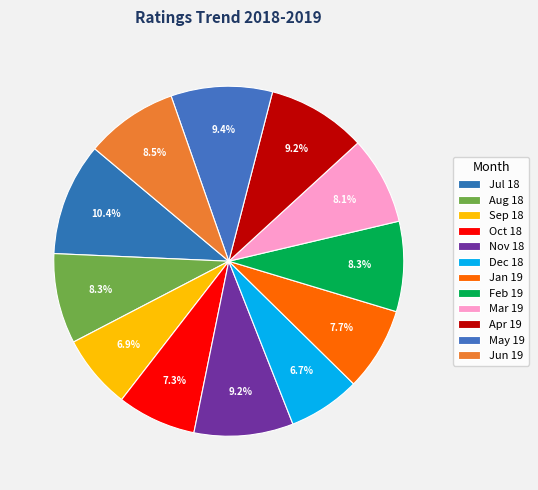

Is there any slice that represents more than half of the pie?

No